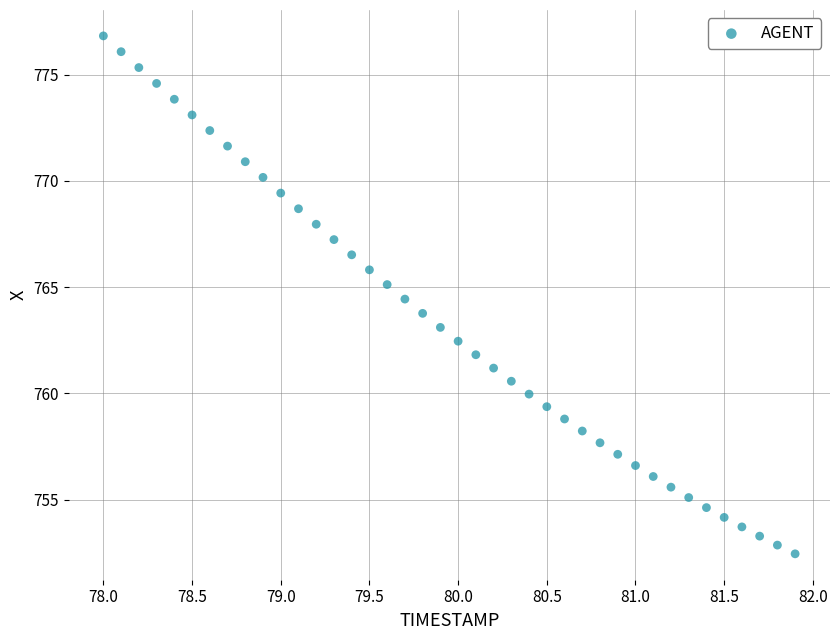

What is the range of Y values (max minus min)?

24.4